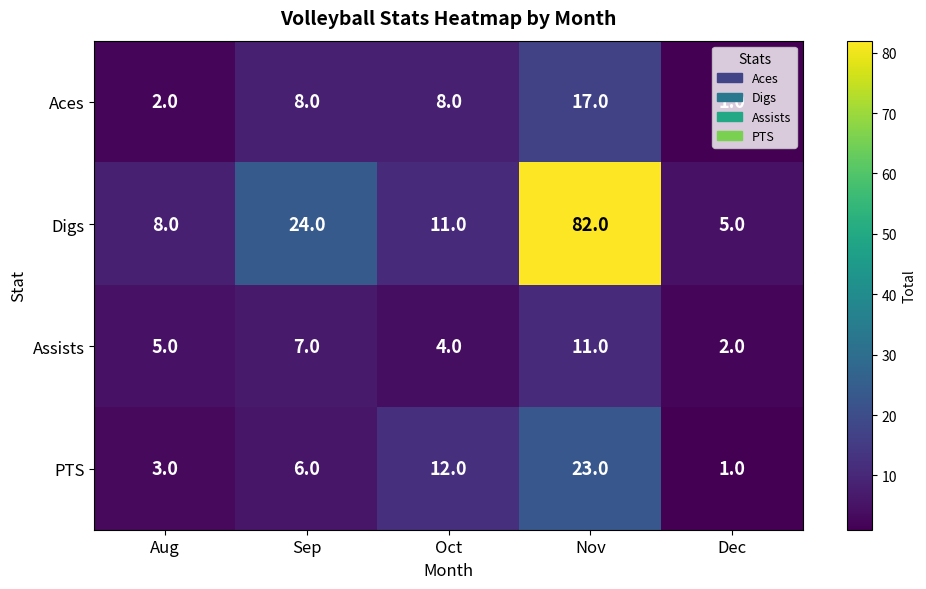

What is the difference between the maximum and minimum values in the PTS series?

22